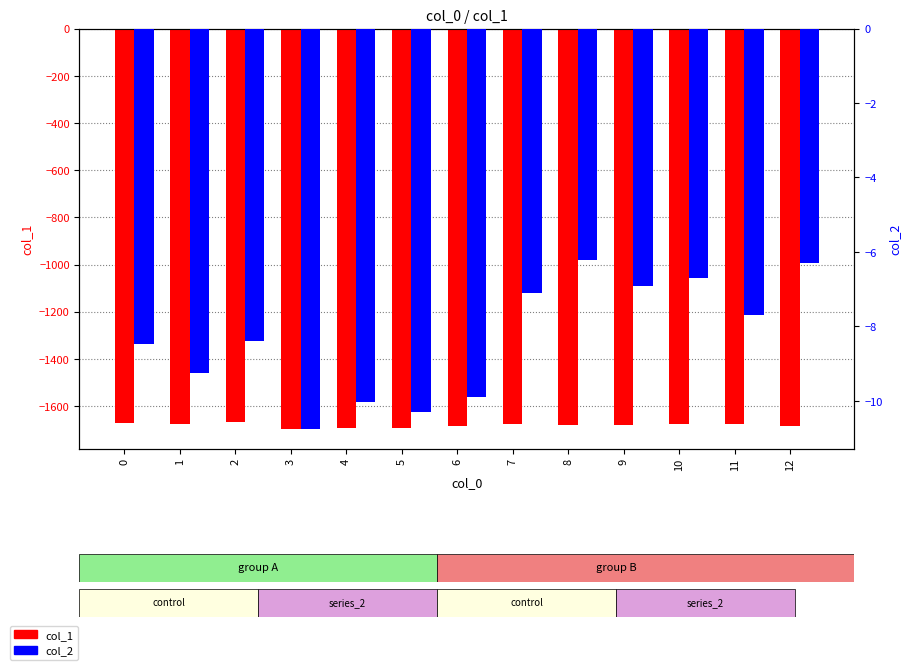

What is the average value of the col_1 series?

-1680.5